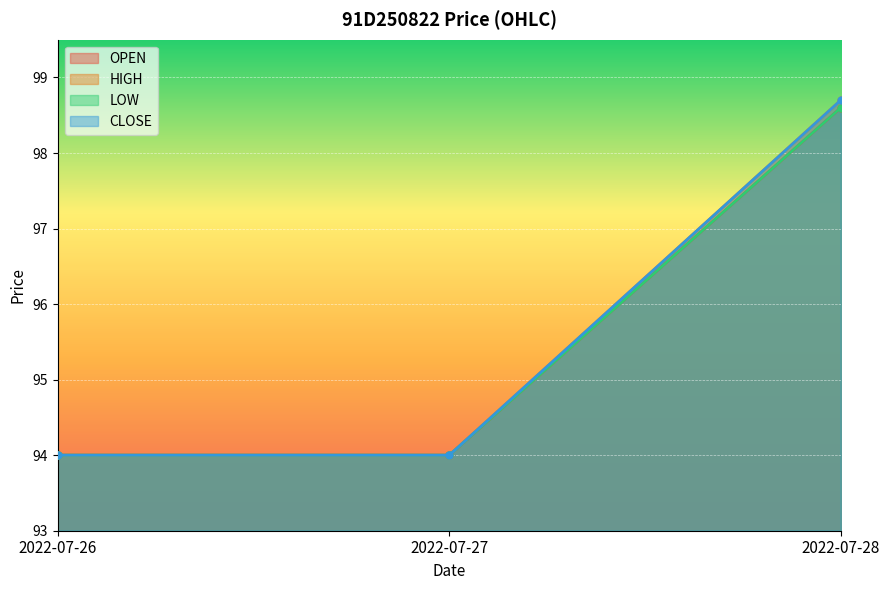

Where is LOW nearest to the value 96?

2022-07-26